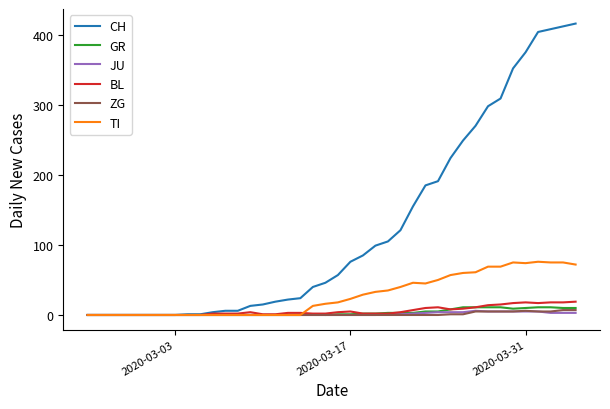

Is this an area chart (filled region under the line)?

No